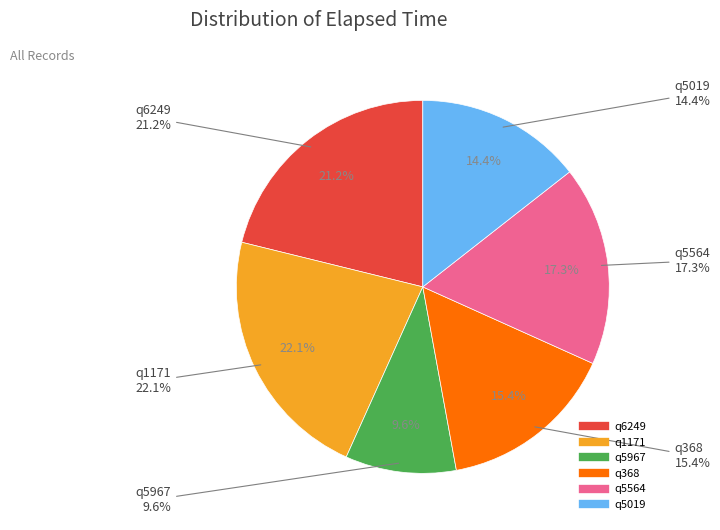

How many slices are in this pie chart?

6